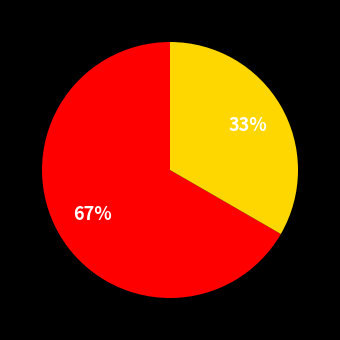

Is there a majority slice in this chart?

Yes